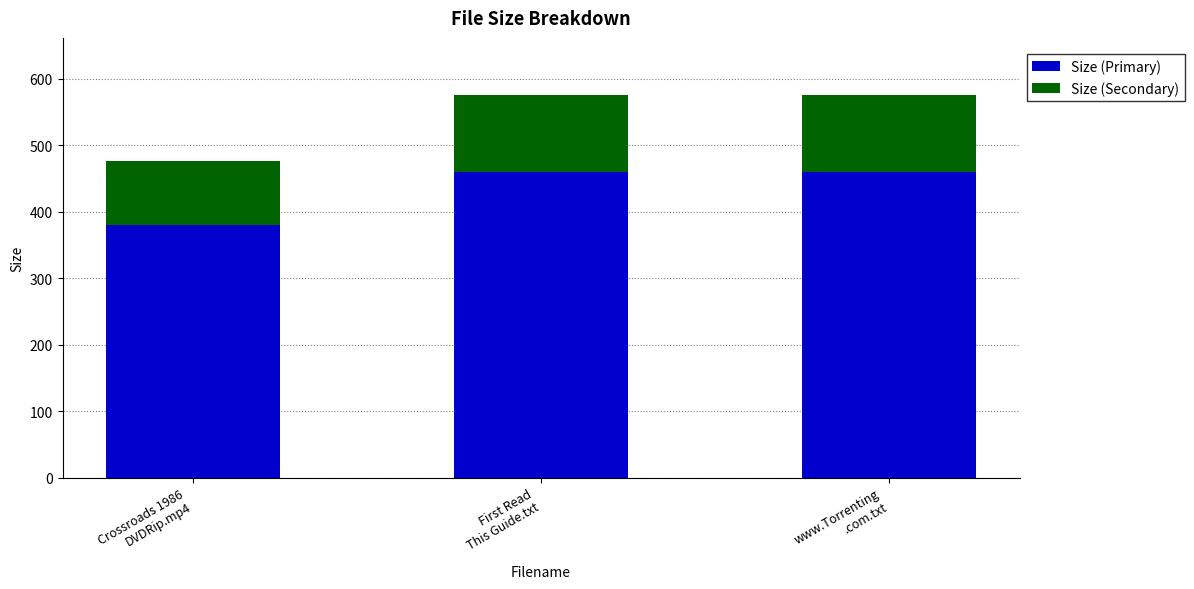

How many categories are shown in the chart?

3